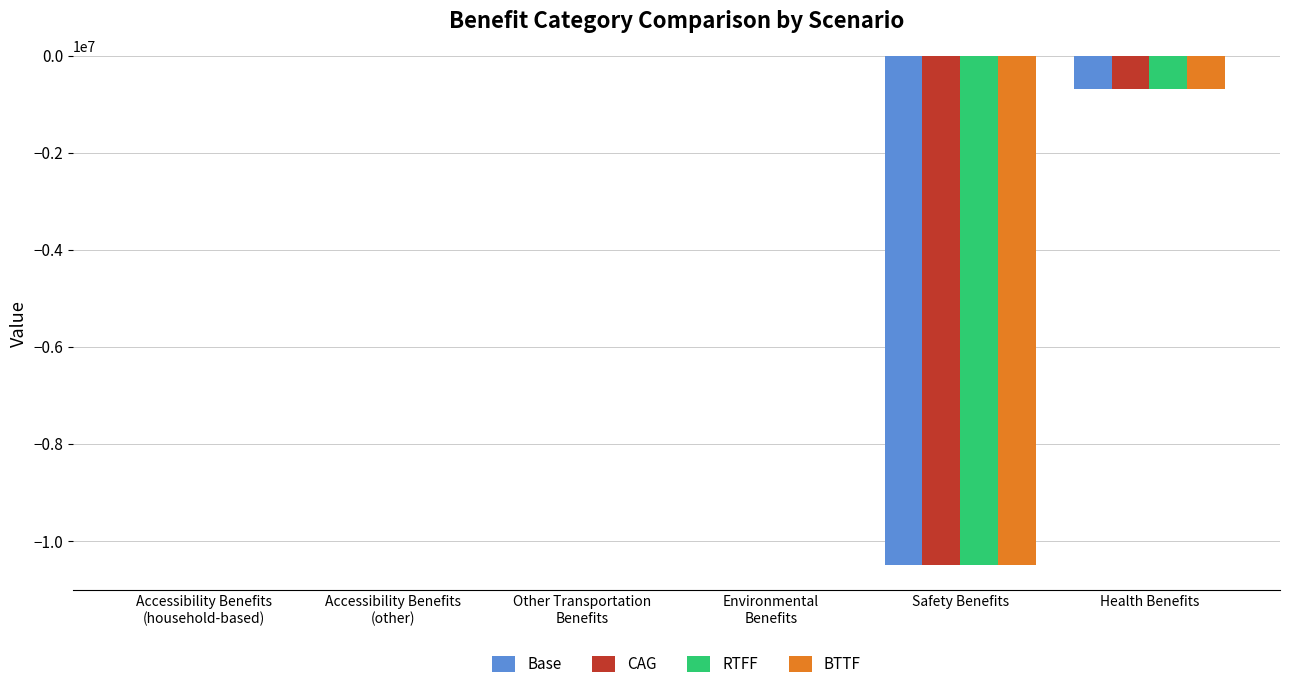

What are all the series names shown in the legend?

Base, CAG, RTFF, BTTF